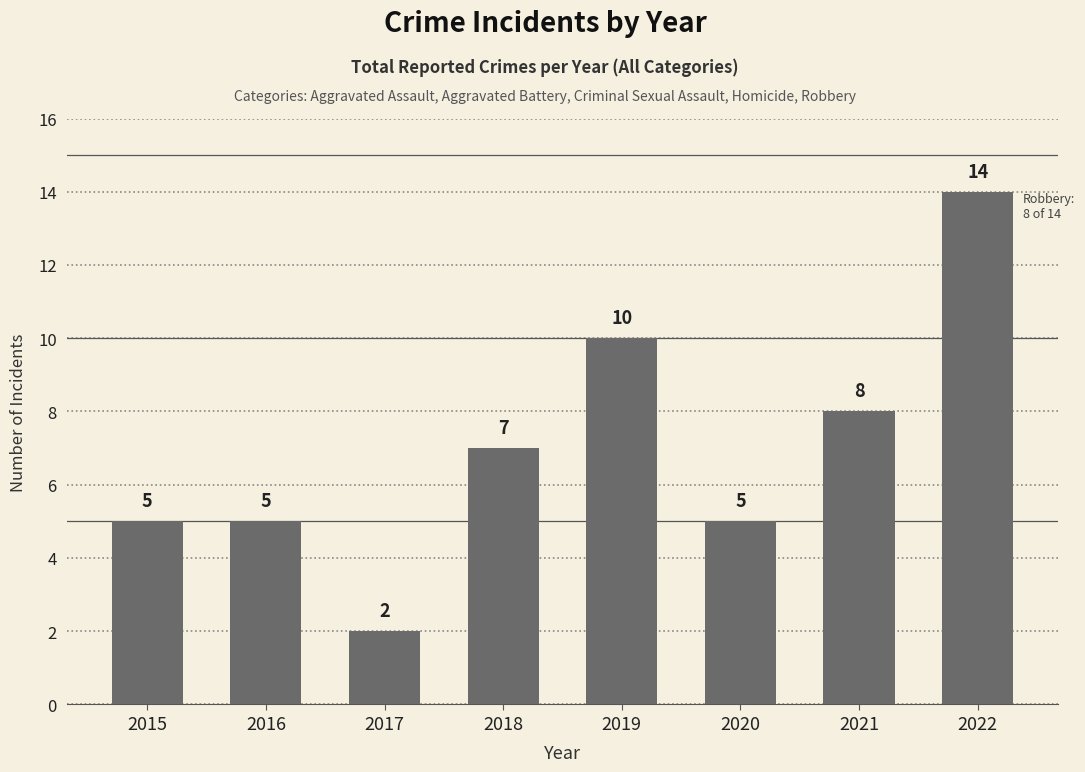

Which label corresponds to the largest value in the chart?

2022